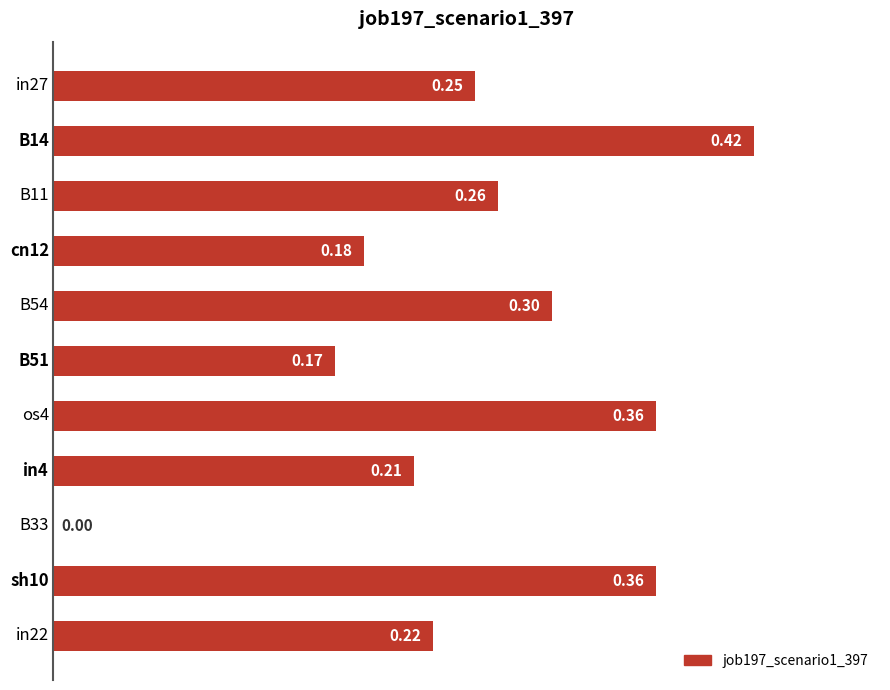

What is the sum of all values?

2.7